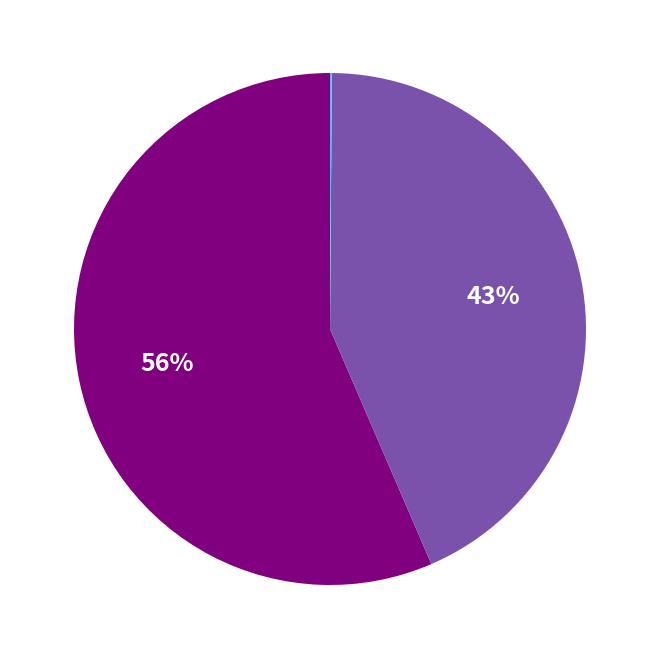

Does any single category account for the majority?

Yes